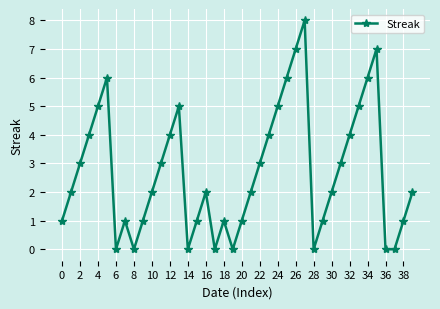

What is the difference between the maximum and minimum values?

8